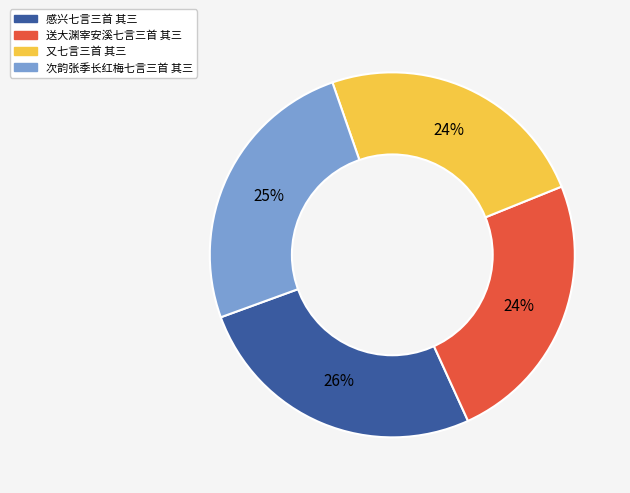

Between 又七言三首 其三 and 次韵张季长红梅七言三首 其三, which is larger?

次韵张季长红梅七言三首 其三